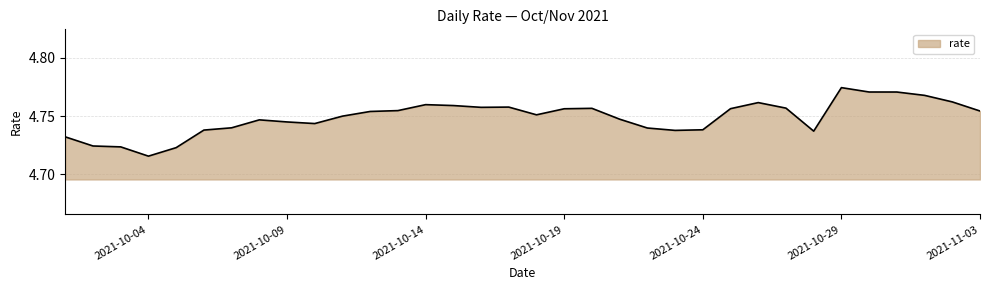

At which category does the chart reach its peak across all series?

2021-10-29